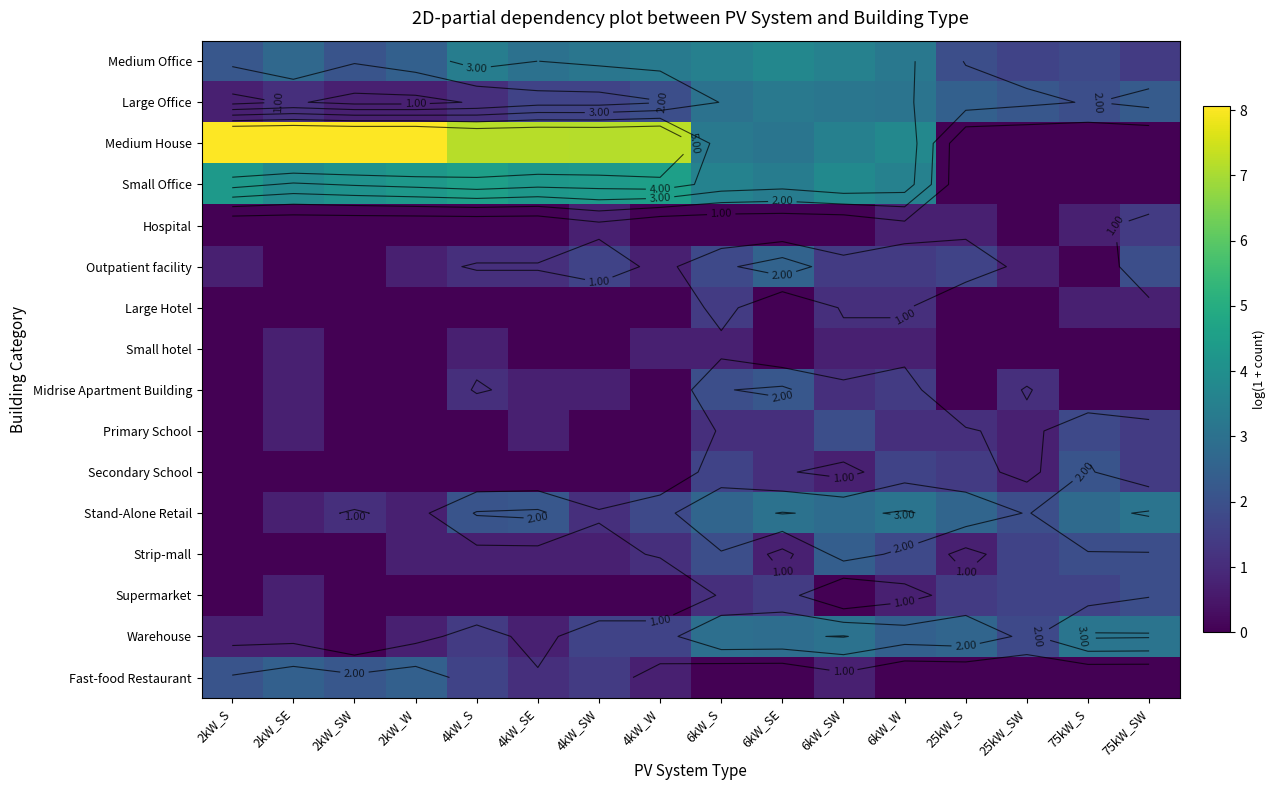

How many values in Fast-food Restaurant are above zero?

9